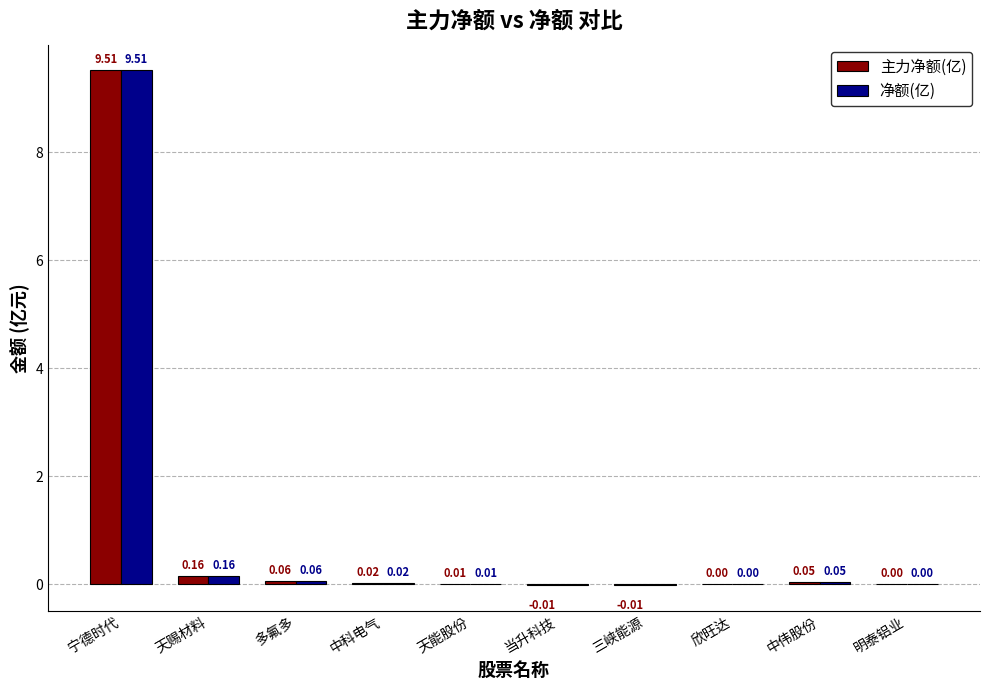

What is the sum of all 净额(亿) values?

9.8